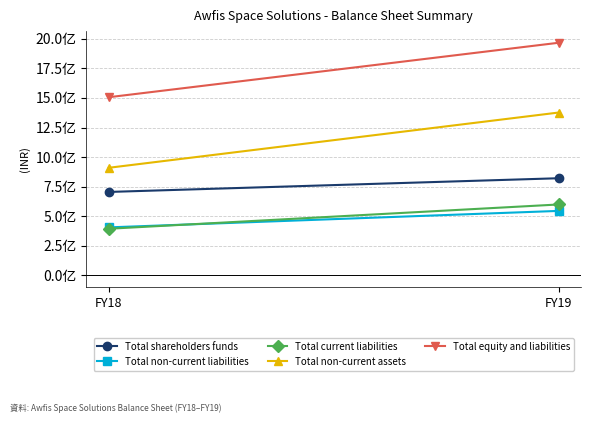

What is the approximate value of Total non-current assets at FY19?

1377057551